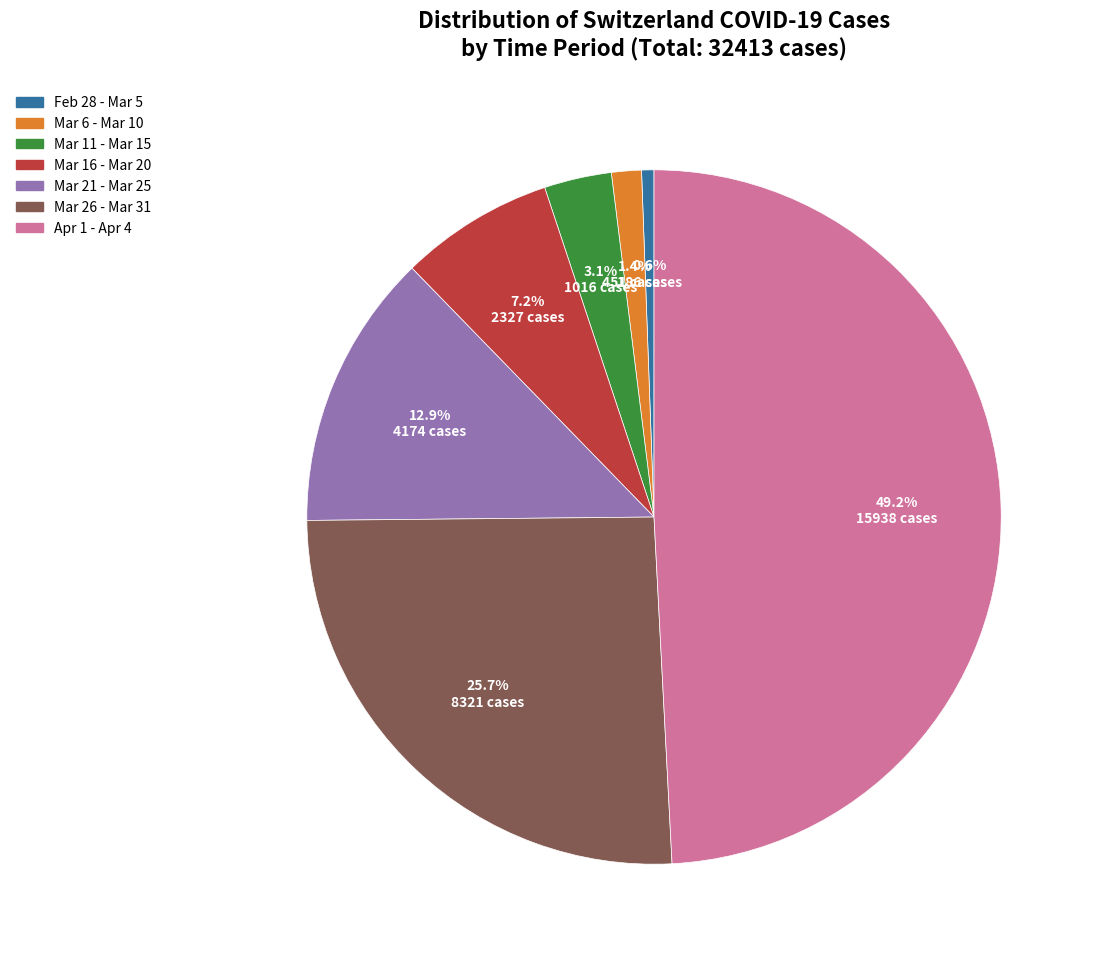

Does any single category account for the majority?

No